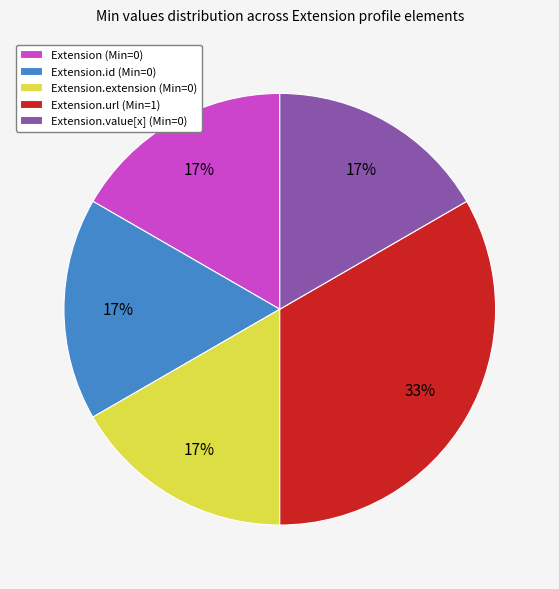

What is the largest slice in the pie chart?

Extension.url (Min=1)